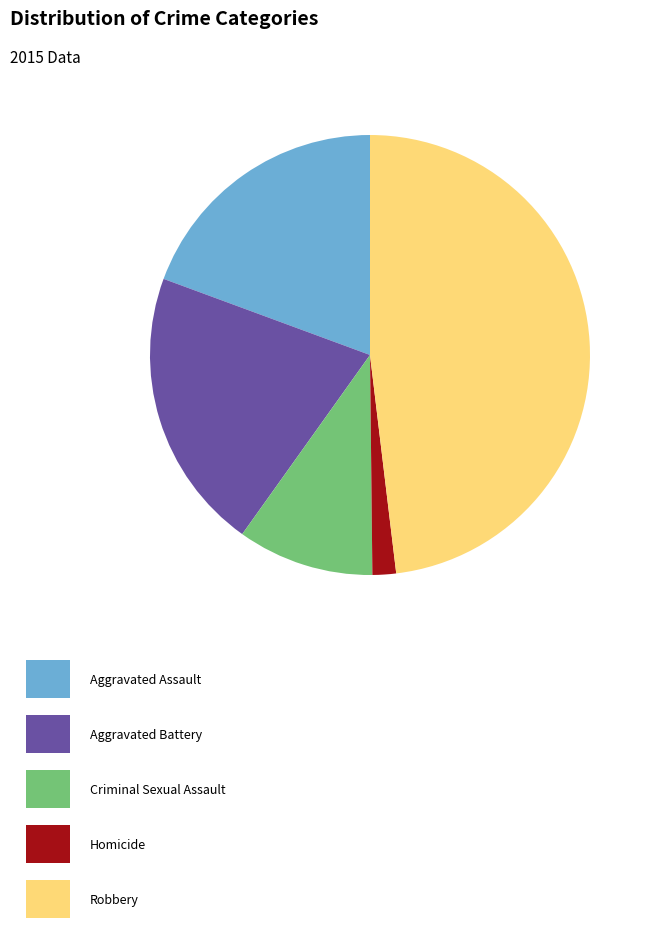

Is there a majority slice in this chart?

No